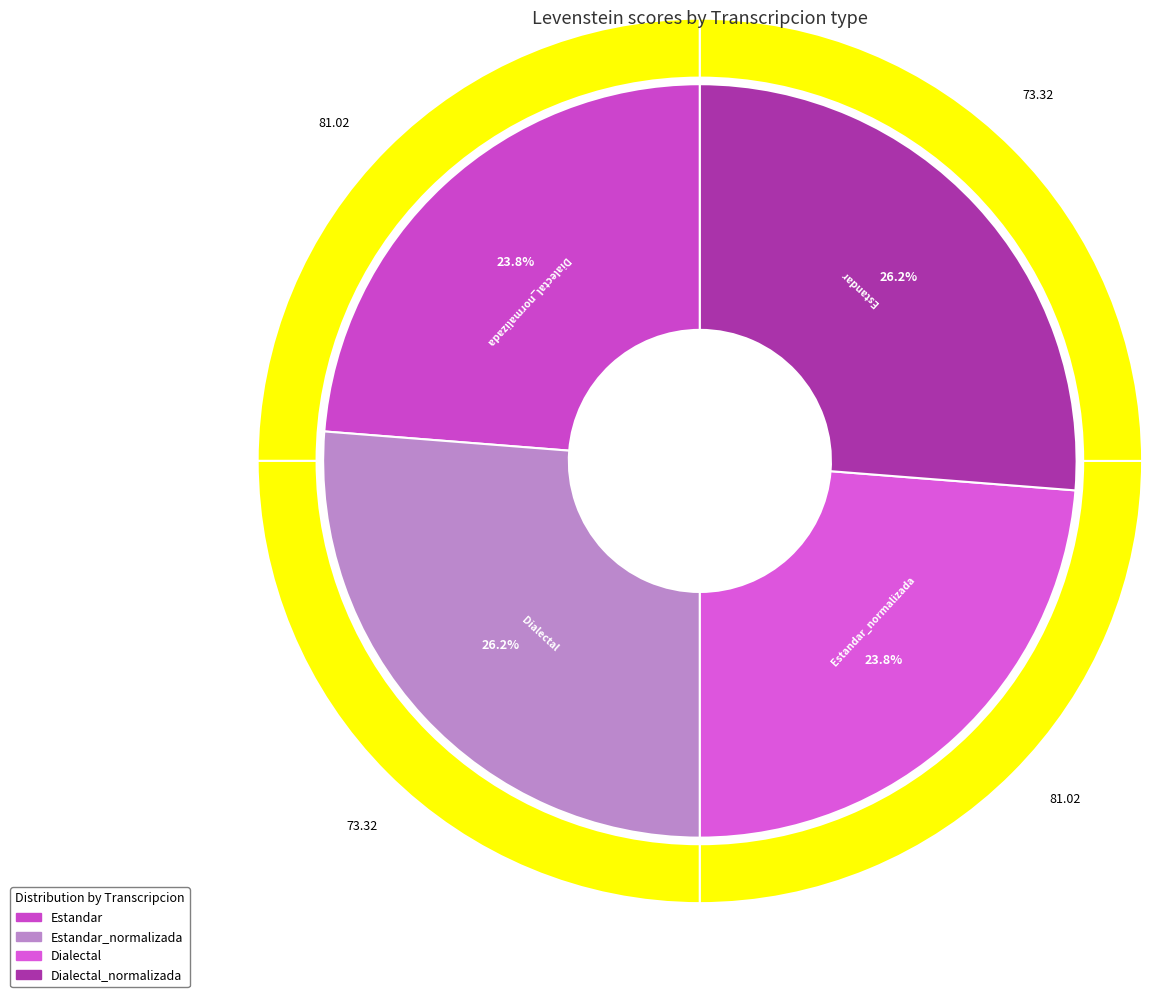

The Dialectal slice represents 24% of the pie. True or false?

True